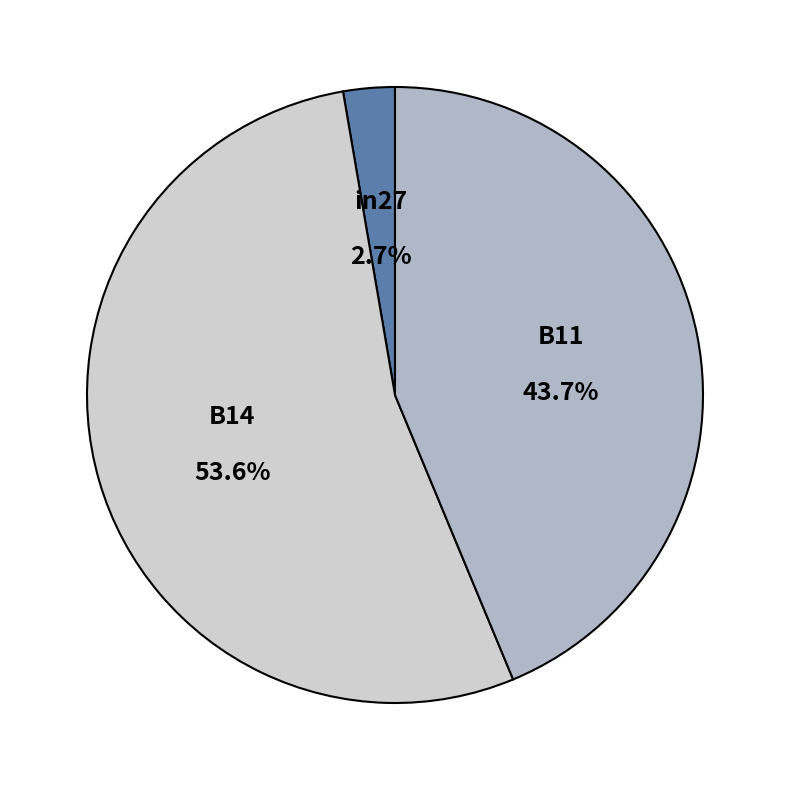

Is it true that in27 is 15% of the pie?

False